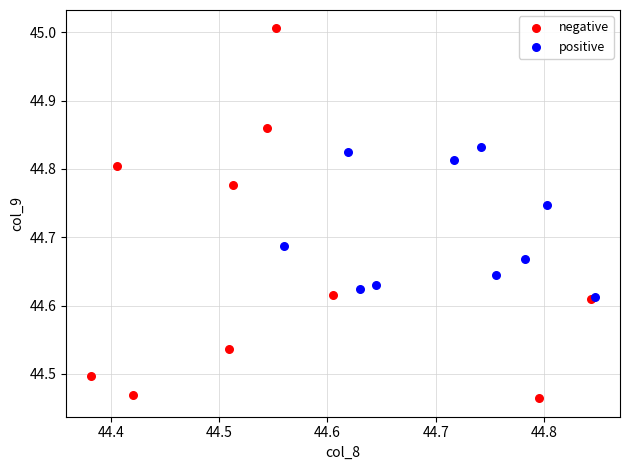

Which series contains the highest Y value?

negative